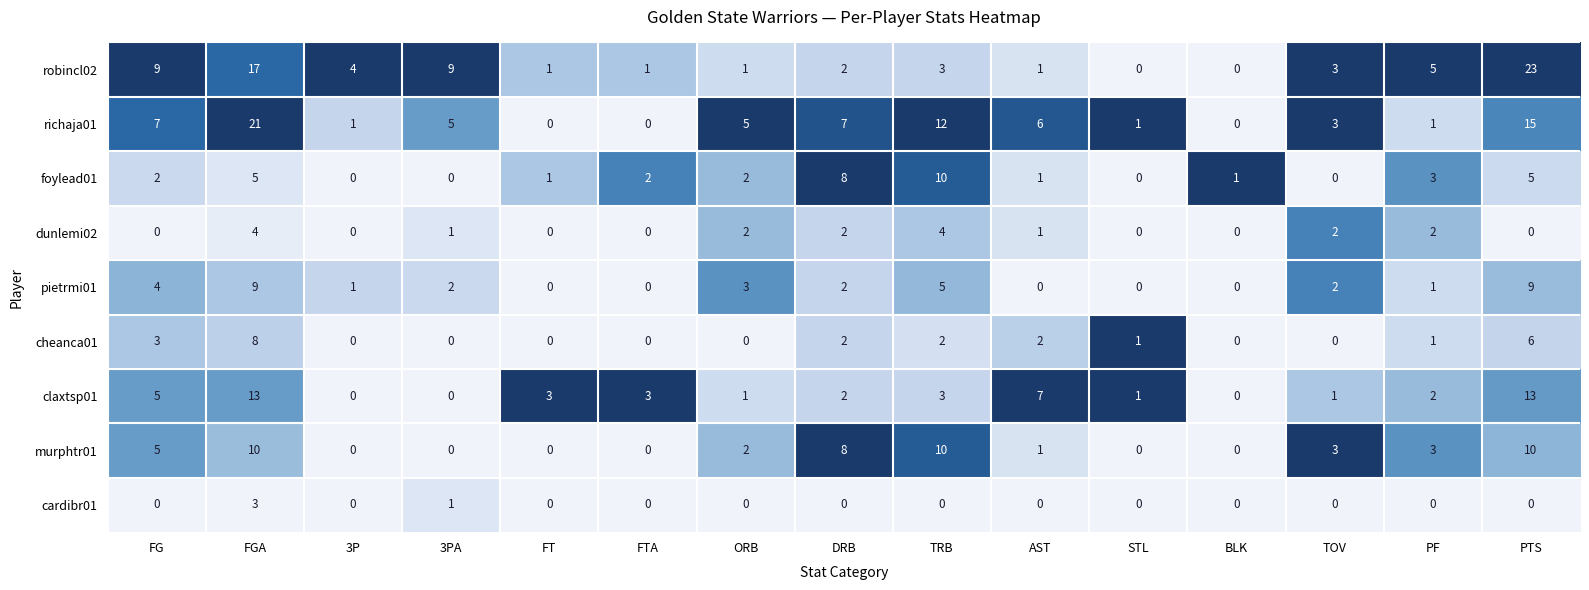

What is the total value across all series at PF?

18